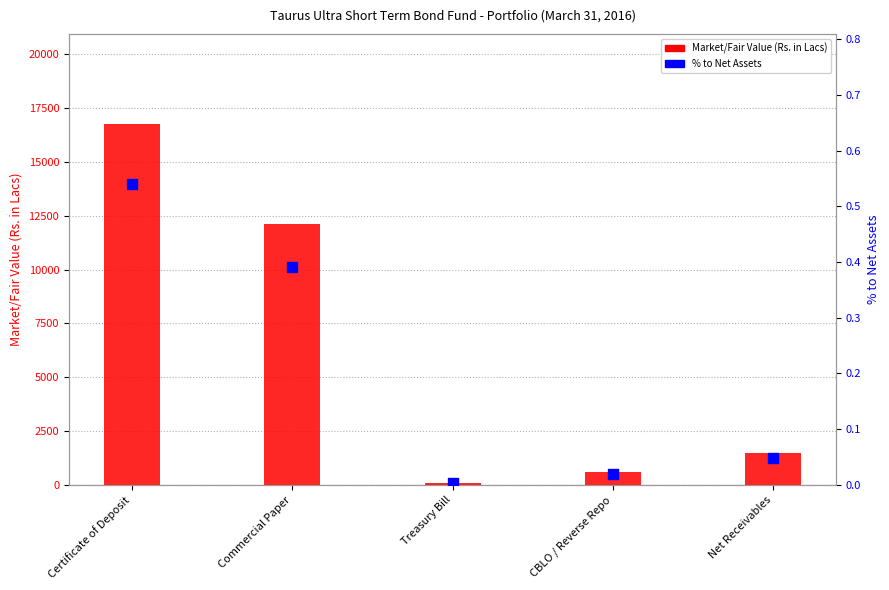

Which series has the largest total across all categories?

Market/Fair Value (Rs. in Lacs)